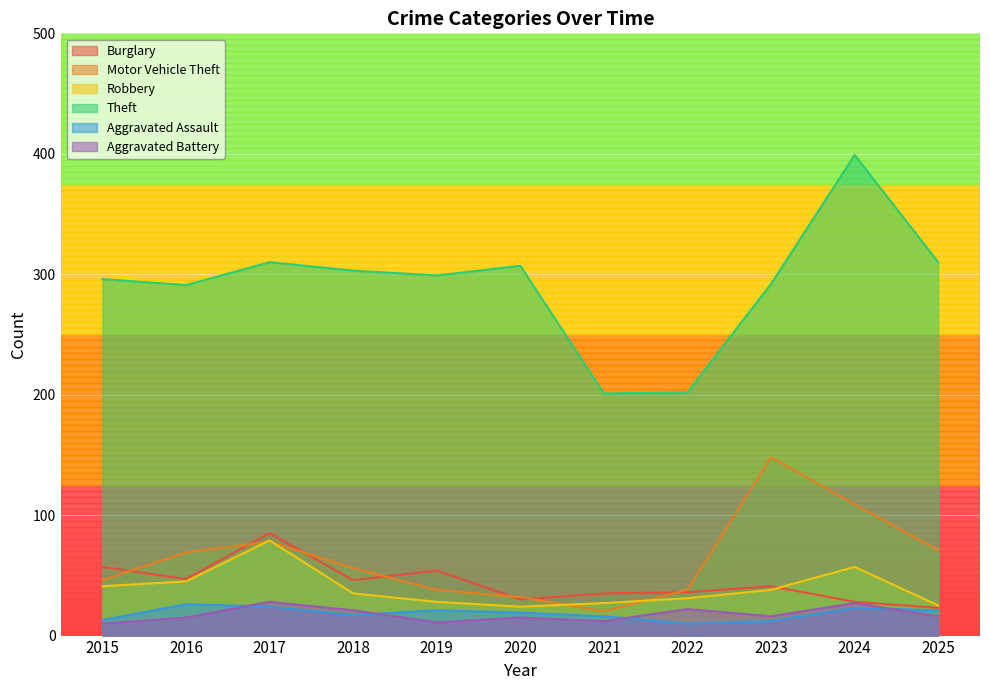

What is the difference between the maximum and minimum values in the Theft series?

198